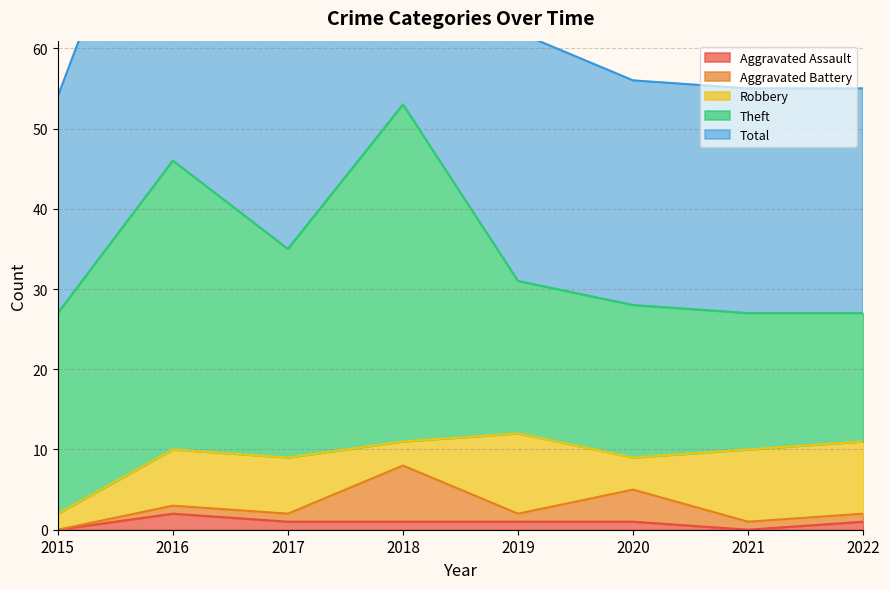

Which has a higher value, 2020 or 2021?

2020